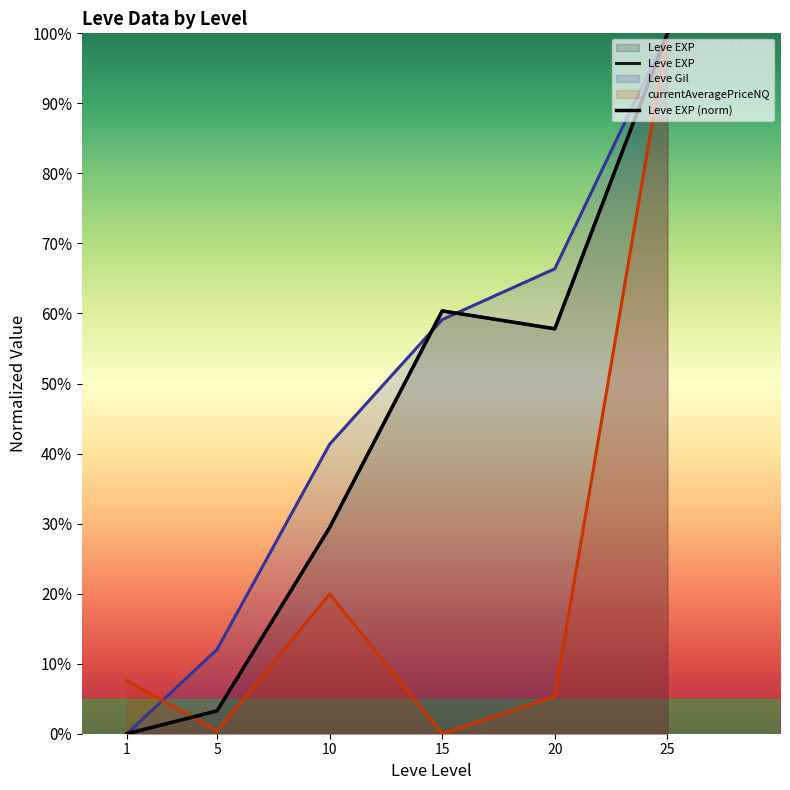

At how many categories does at least one series exceed 87?

1